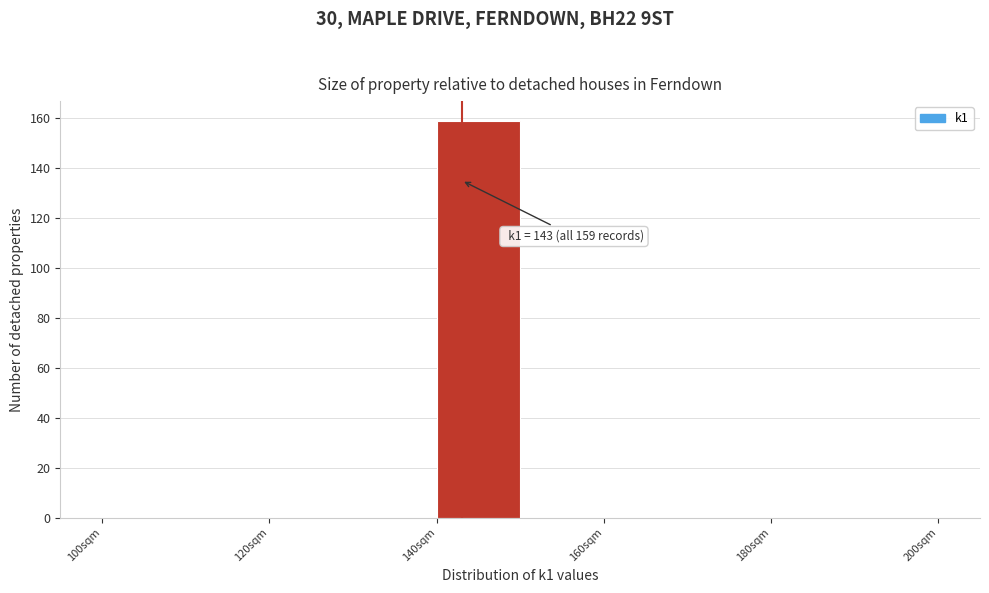

Over which range of the x-axis is the bar tallest?

140 to 150